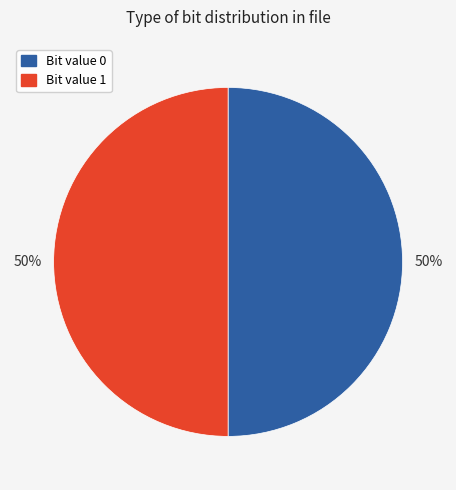

To the nearest percent, what is the average slice percentage?

50%